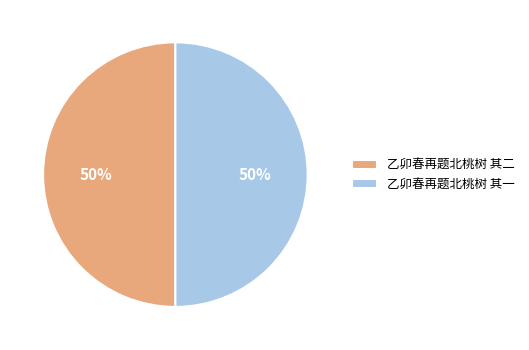

What is the ratio of the value at 乙卯春再题北桃树 其一 to the value at 乙卯春再题北桃树 其二?

1.0